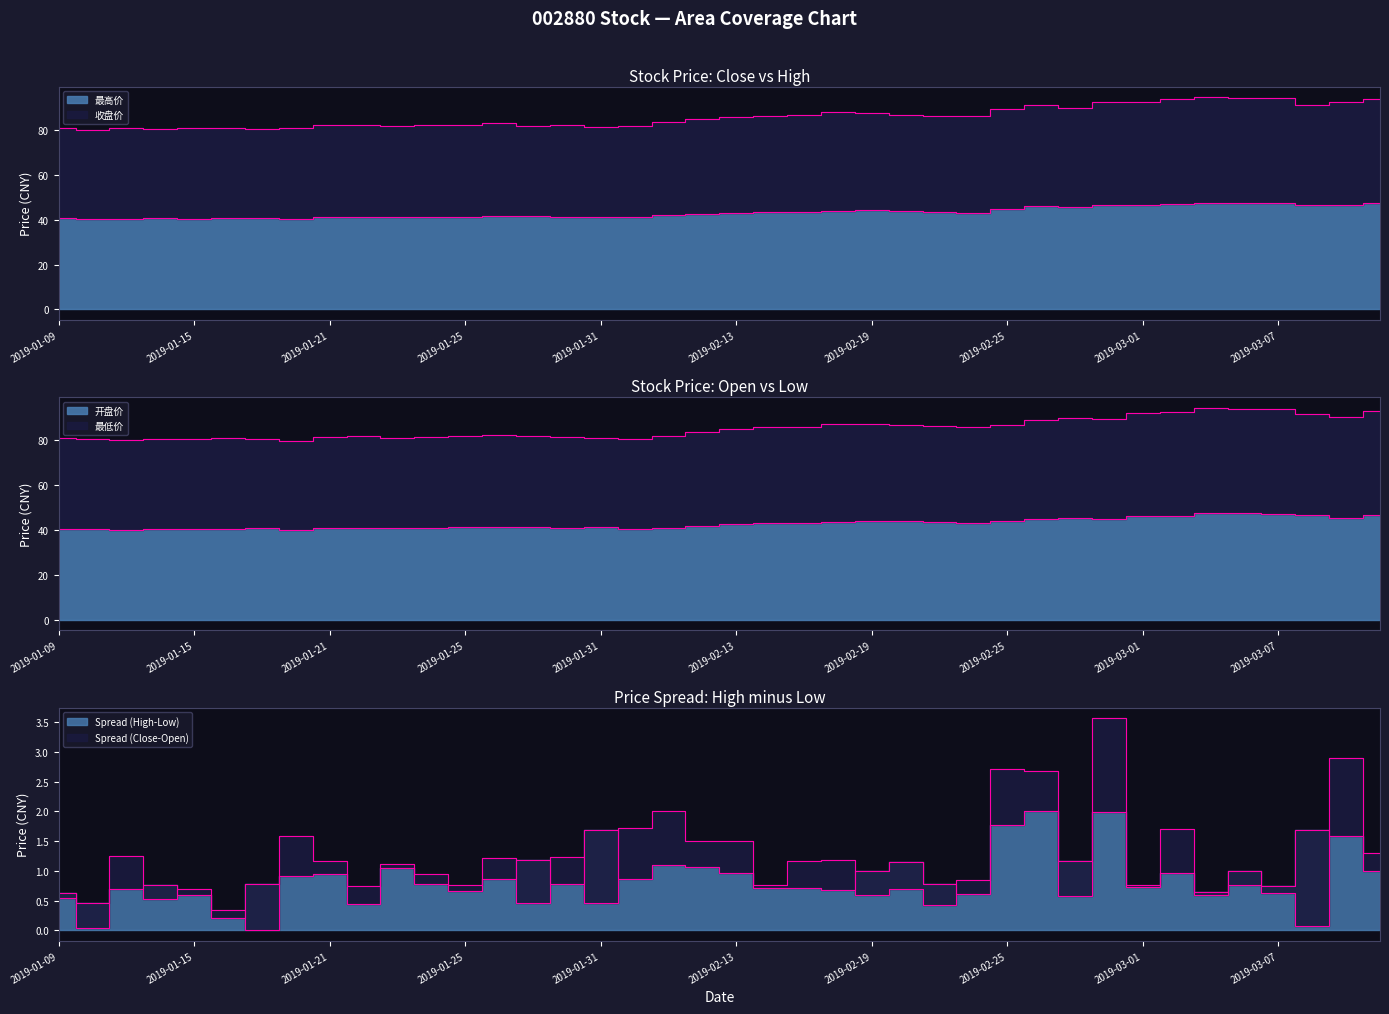

What is the minimum value shown in the chart?

39.8